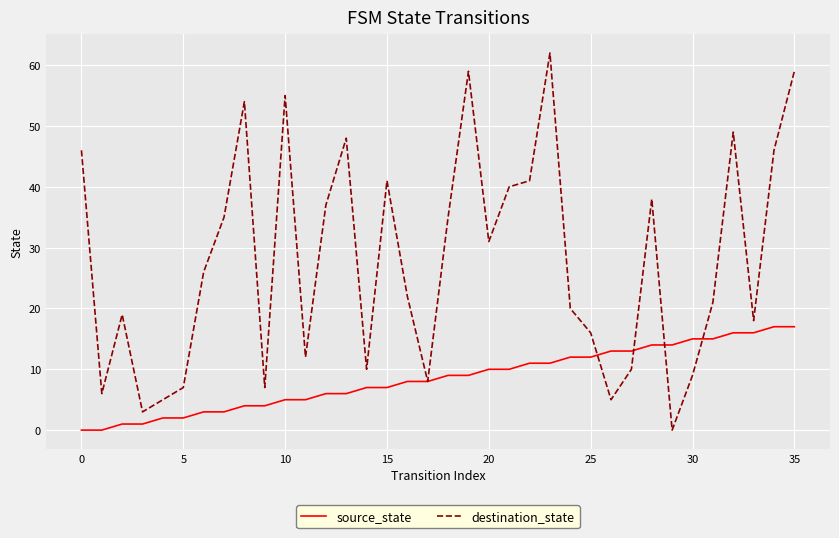

What is the maximum value for source_state?

17